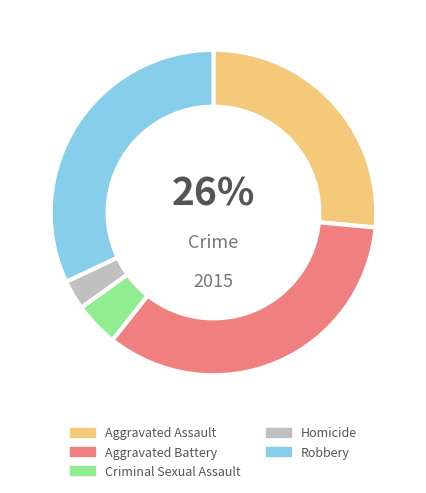

To the nearest percent, what is the difference between the Aggravated Assault and Robbery slice percentages?

6%